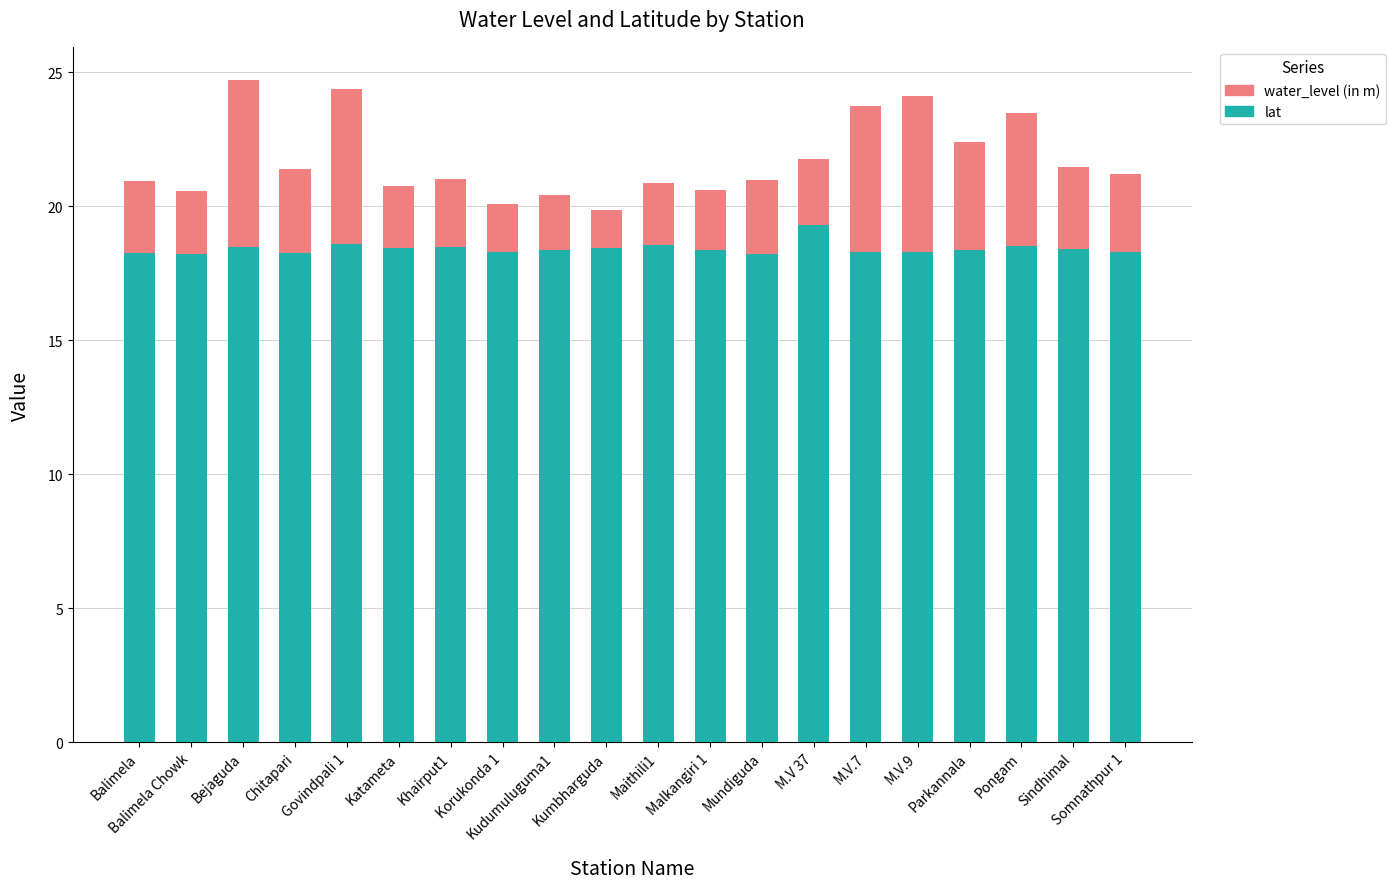

What is the sum of all lat values?

368.5